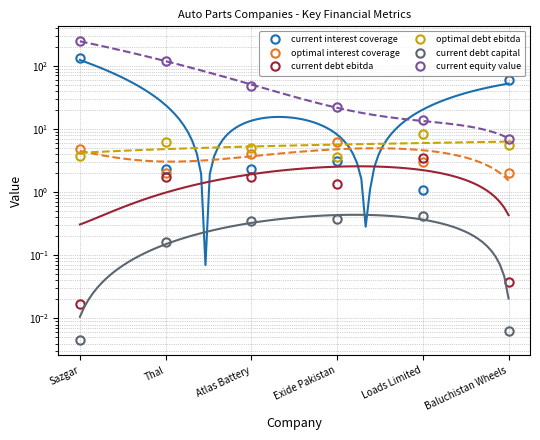

Does the chart have visible grid lines?

Yes